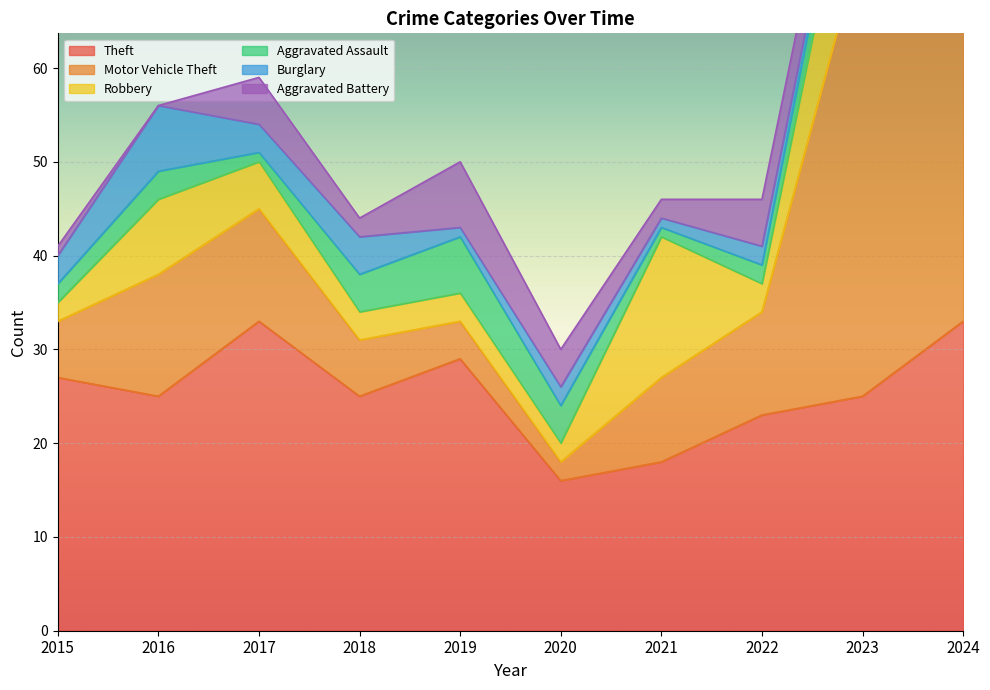

What is the sum of the Burglary values at 2019 and 2018?

5